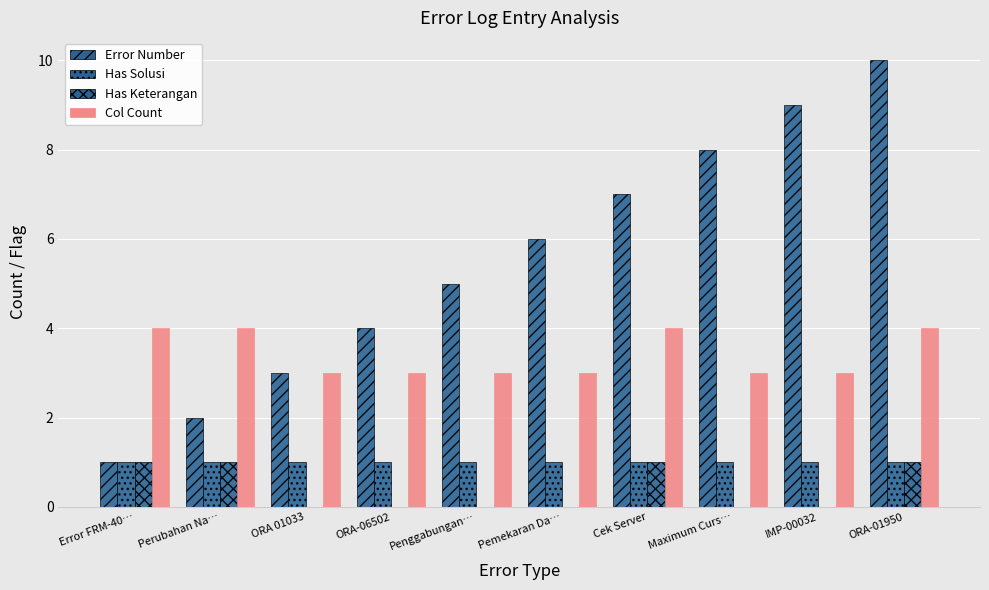

Between ORA-06502 and Cek Server, which series saw the biggest shift?

Error Number